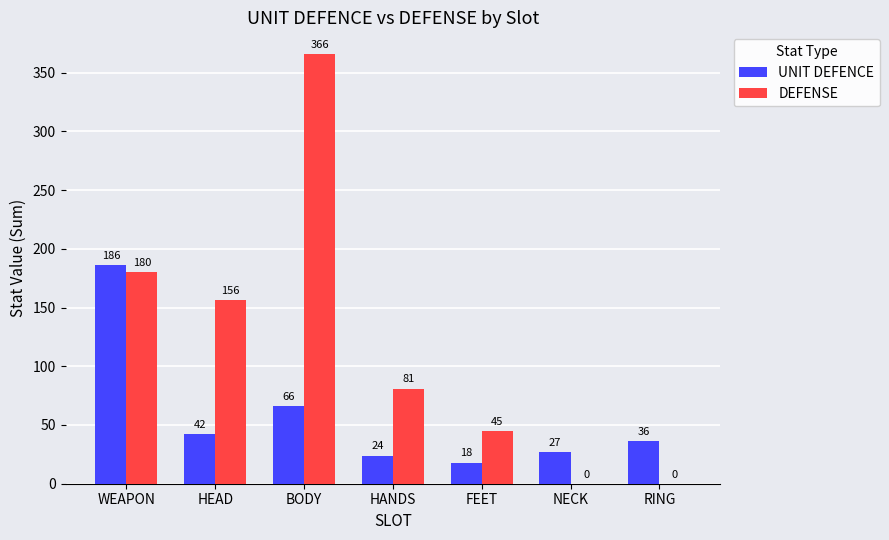

Reading left to right, extract all data points from this chart.

UNIT DEFENCE: 186	42	66	24	18	27	36
DEFENSE: 180	156	366	81	45	0	0